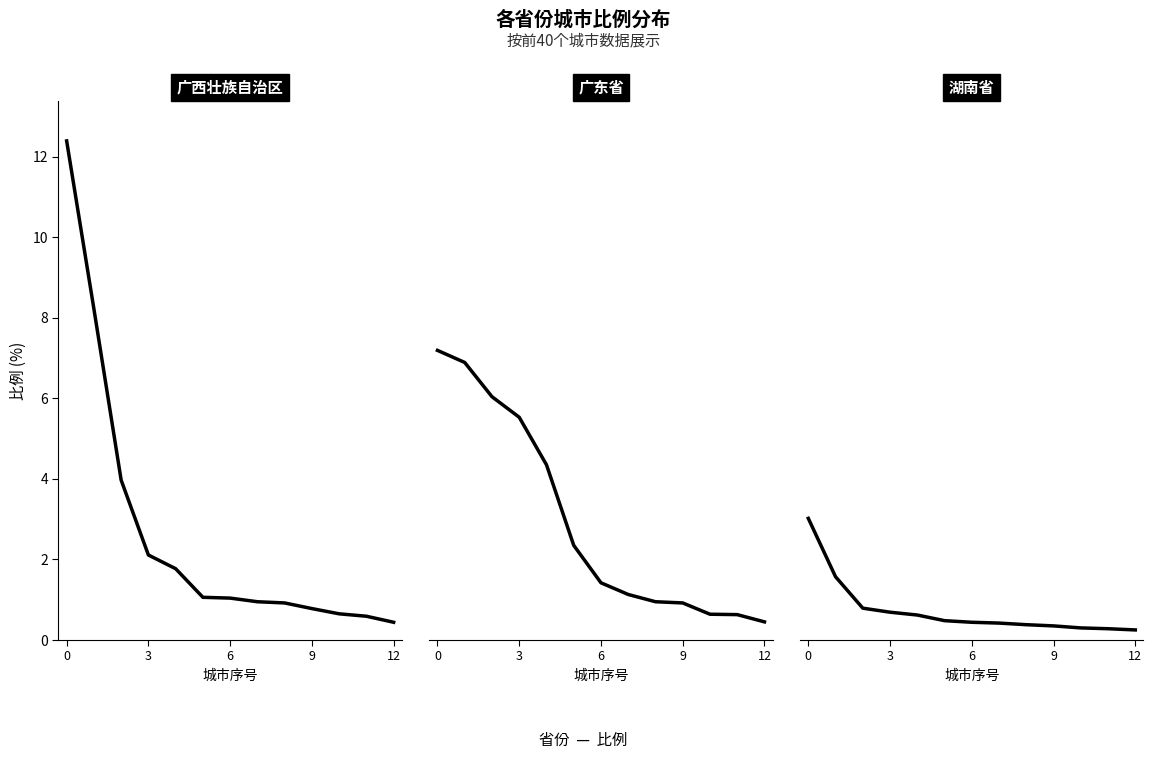

What is the difference between the maximum and minimum values?

2.8